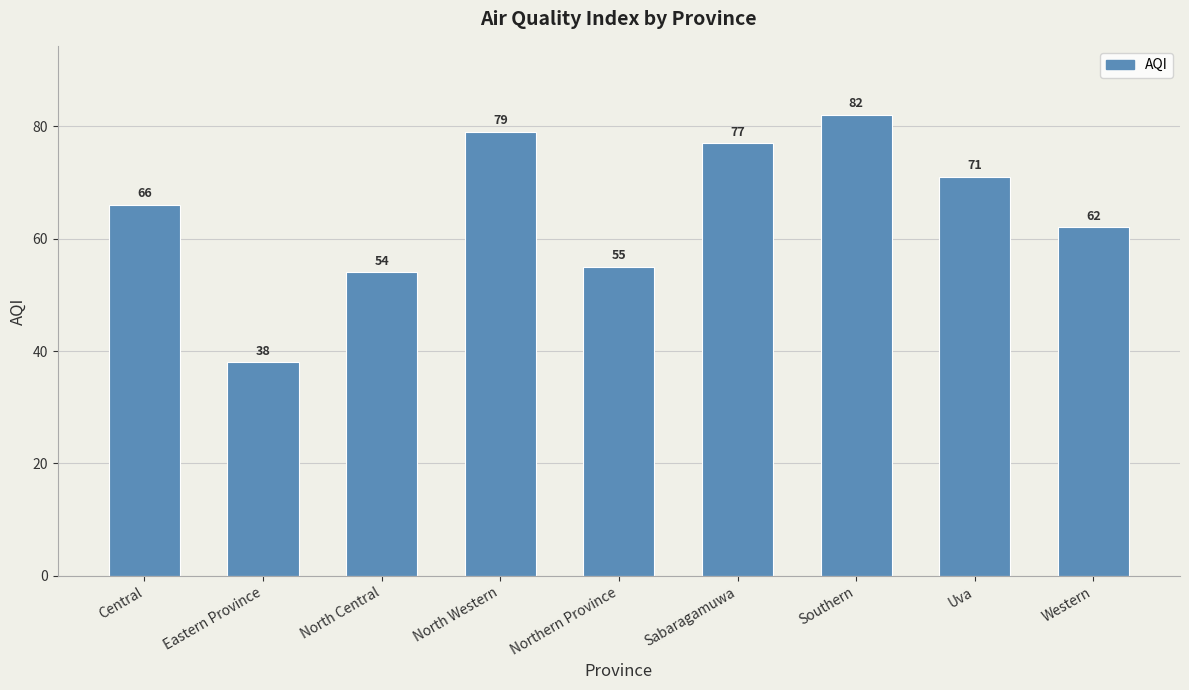

The value at North Central is 18. True or false?

False